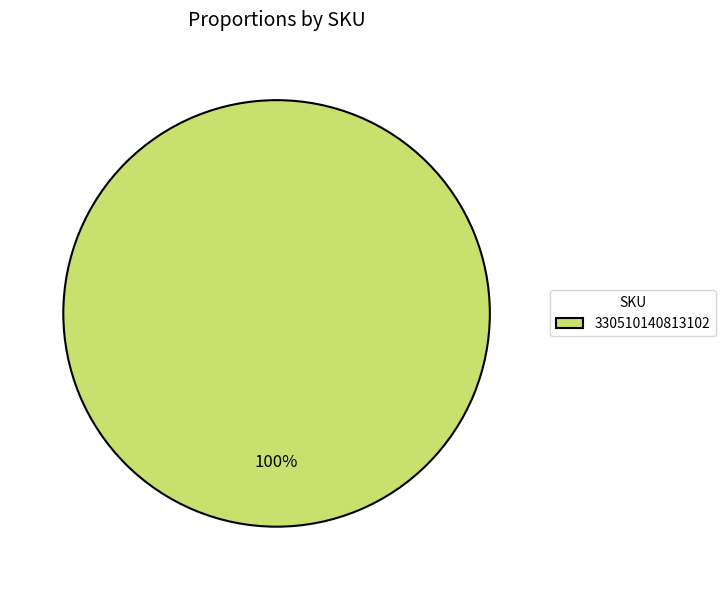

Which slice represents more than half of the pie?

330510140813102